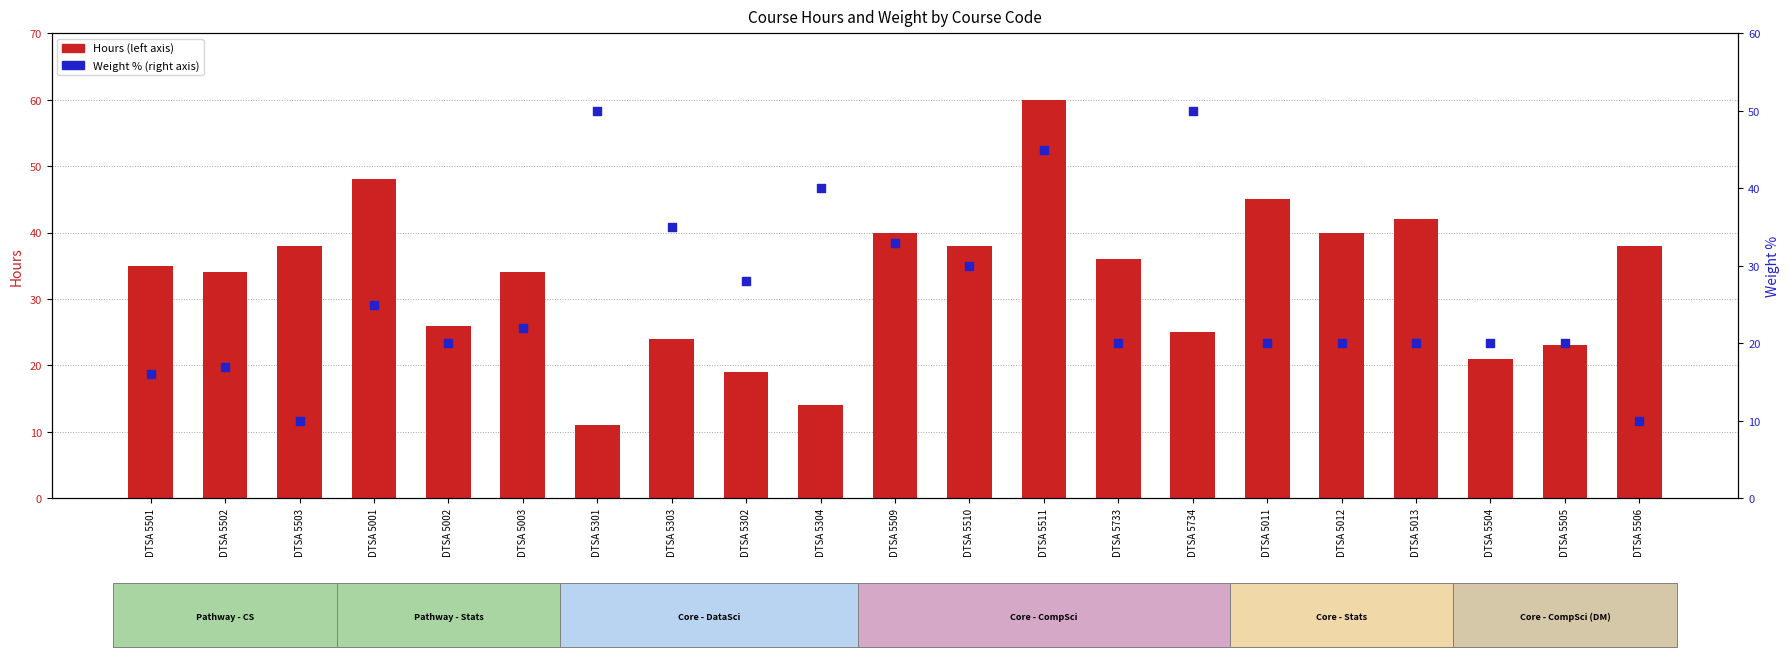

At how many categories does at least one series exceed 58?

1